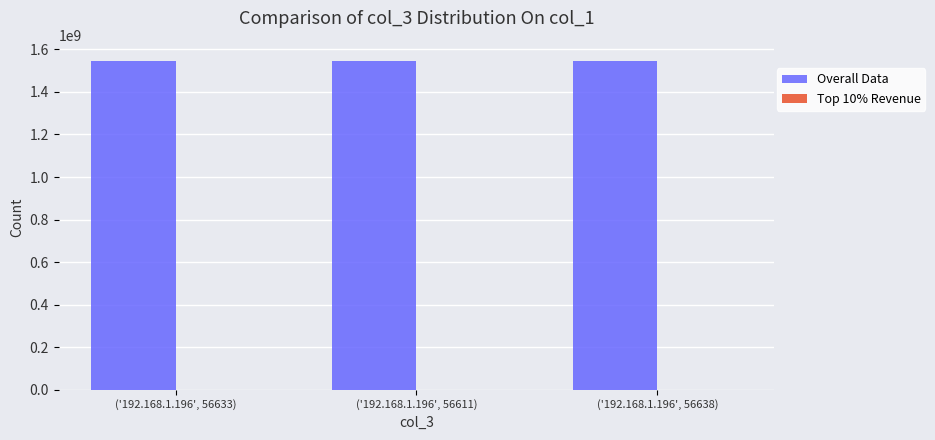

What is the highest value of the Overall Data series?

1544015021.8